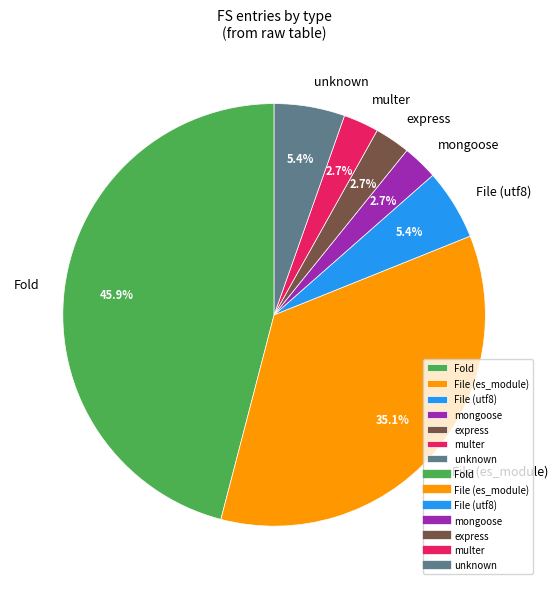

What is the ratio of the value at Fold to the value at express?

17.0